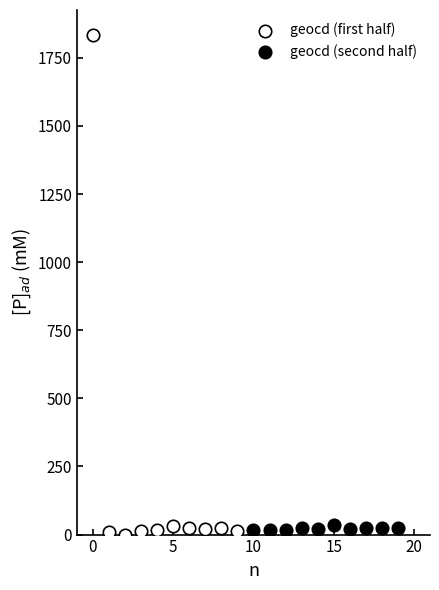

Which series has the largest Y range (max minus min)?

geocd (first half)